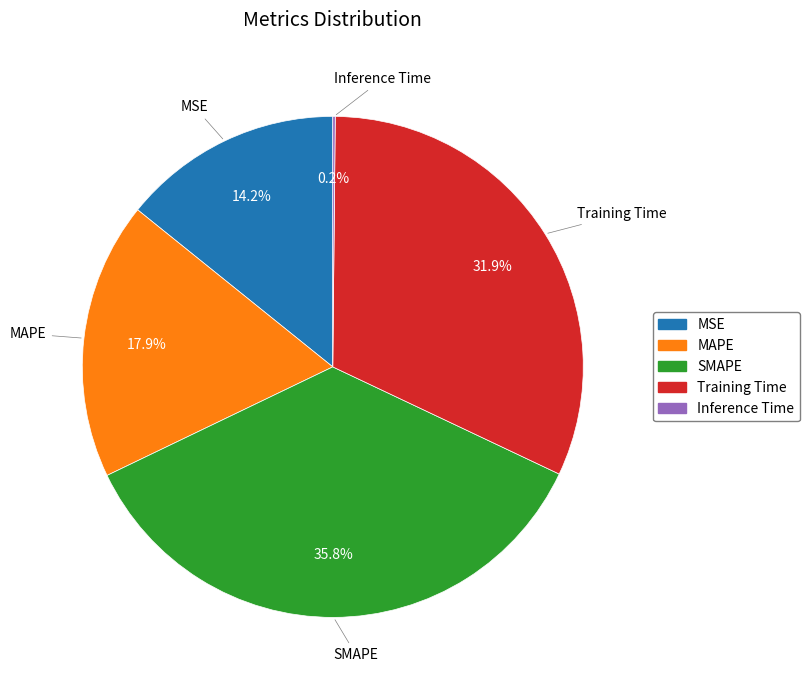

How much of the chart is everything except Training Time?

68.1%